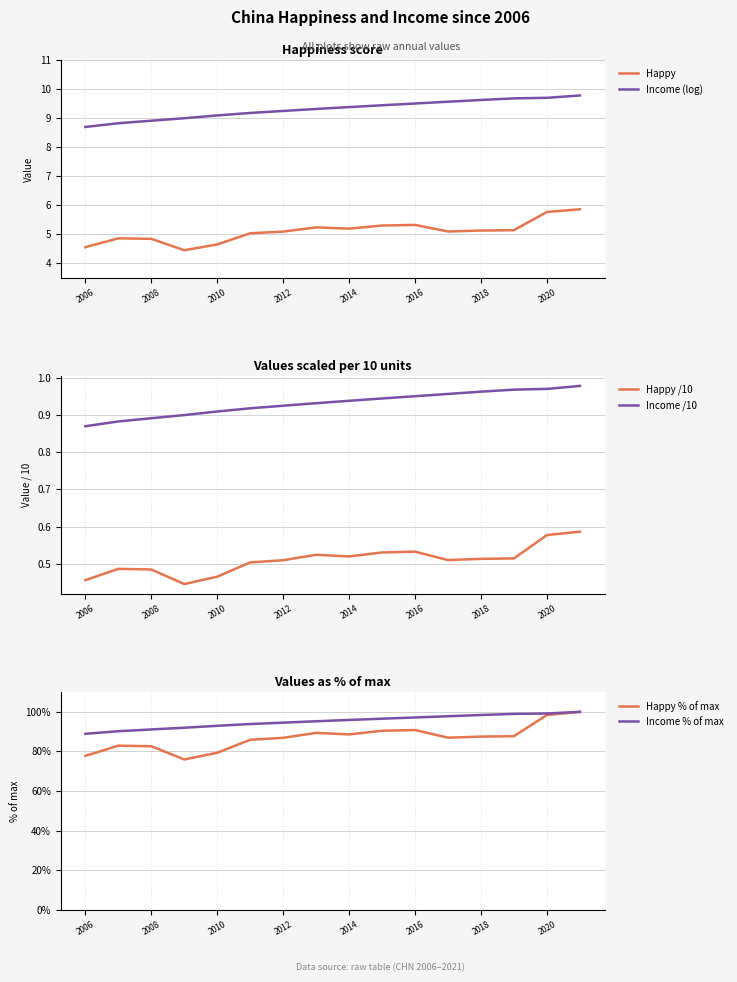

Rank the series by their maximum value, from highest to lowest.

Happy % of max, Income % of max, Income (log), Happy, Income /10, Happy /10